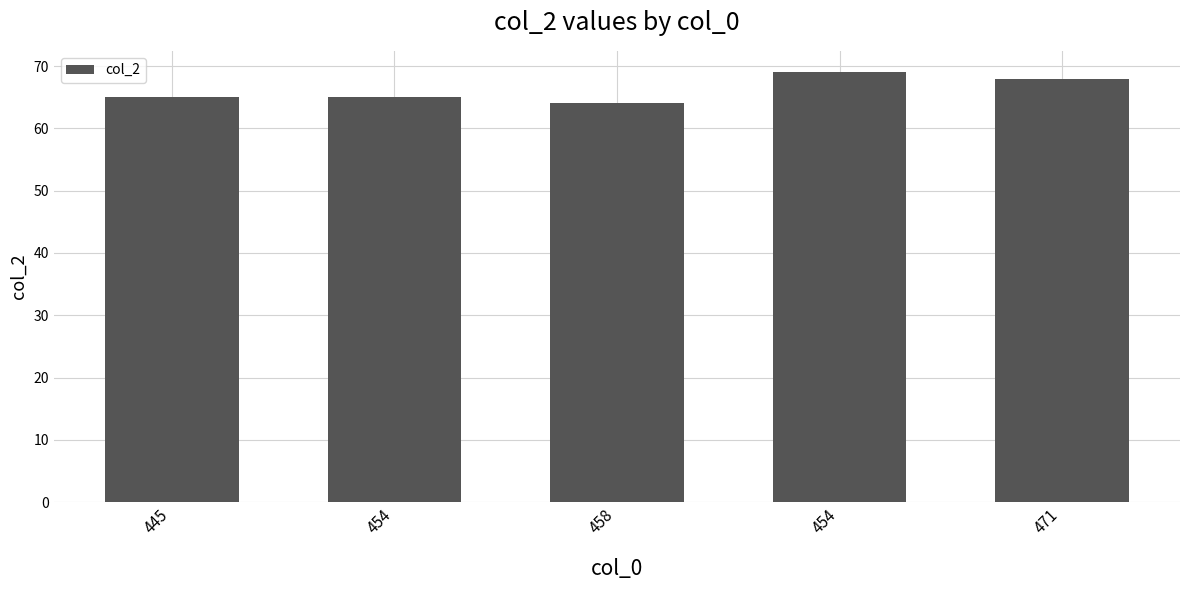

Are the bars horizontal?

No